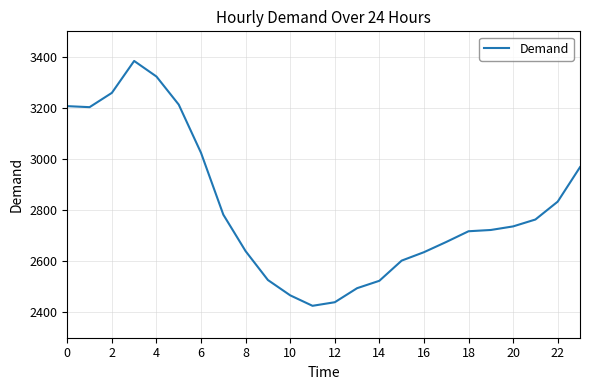

What is the greatest value displayed?

3384